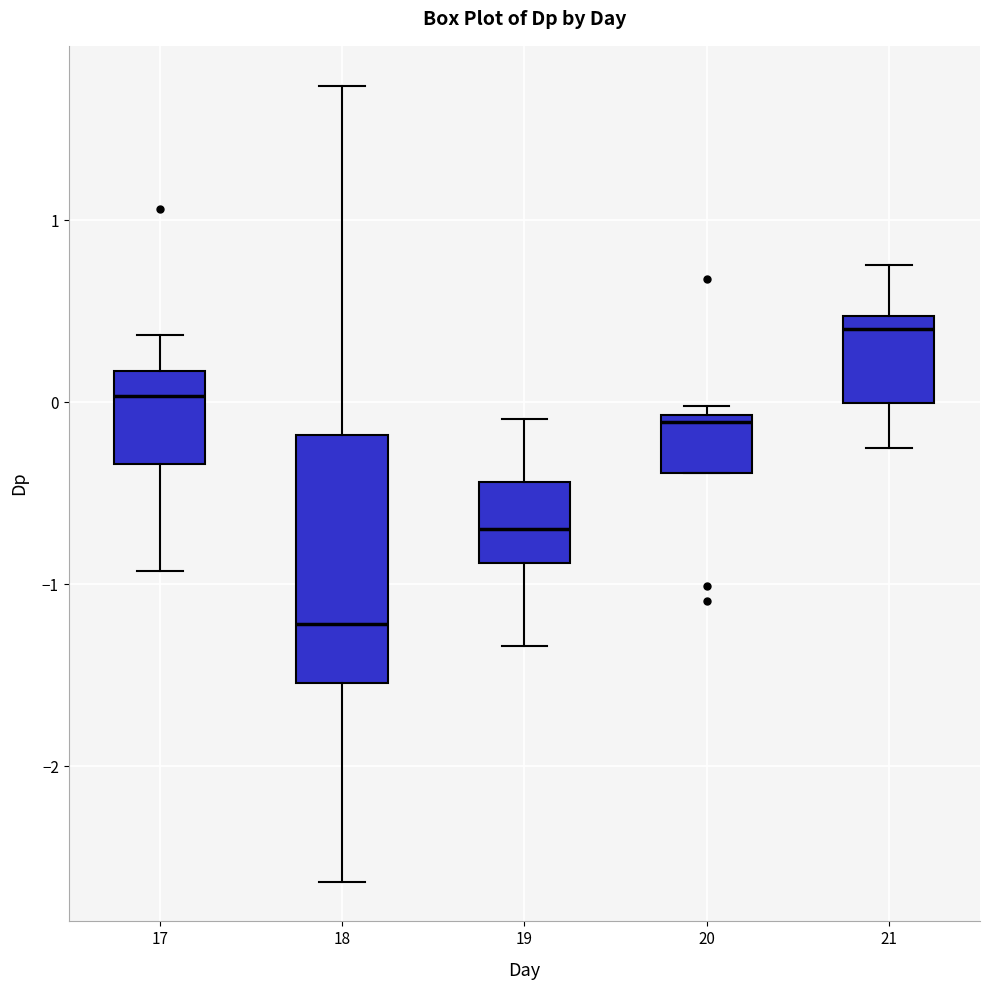

Reading left to right, transcribe this box plot: for each box, give where its median line is, the range the box spans, and where its two whiskers end, as read against the y-axis. The values are not printed on the chart, so give them approximately, as read against the axis.

17: median 0.0, box -0.3 to 0.2, whiskers -0.9 to 0.4
18: median -1.2, box -1.5 to -0.2, whiskers -2.6 to 1.7
19: median -0.7, box -0.9 to -0.4, whiskers -1.3 to -0.1
20: median -0.1 (just below the box's upper edge), box -0.4 to -0.1, whiskers -0.4 to 0.0
21: median 0.4, box 0.0 to 0.5, whiskers -0.2 to 0.8